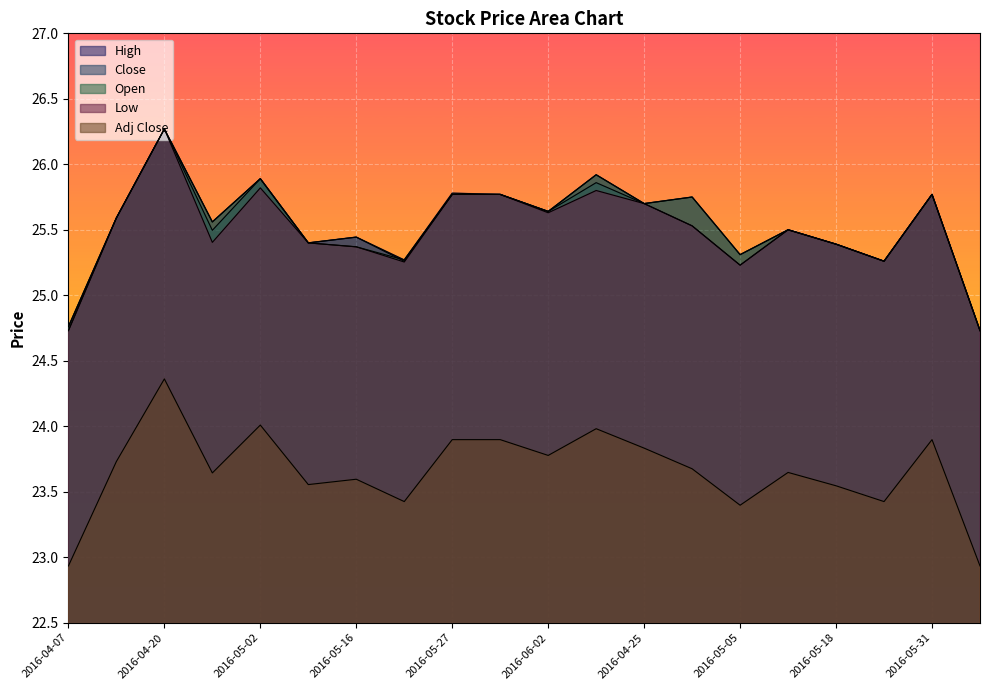

How many interior local valleys does the Adj Close series have?

6